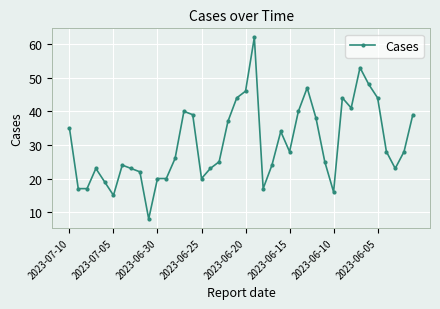

What is the sum of all values?

1222